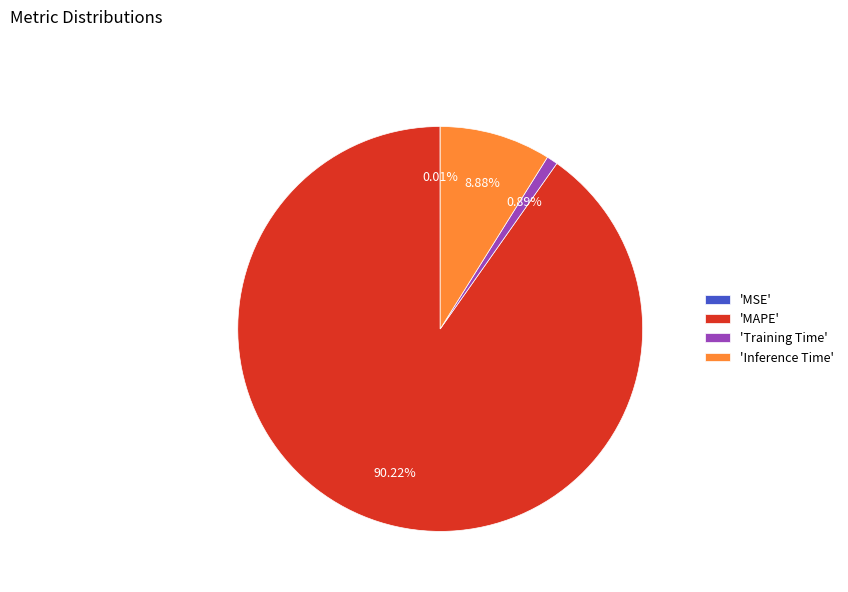

What is the largest slice in the pie chart?

'MAPE'